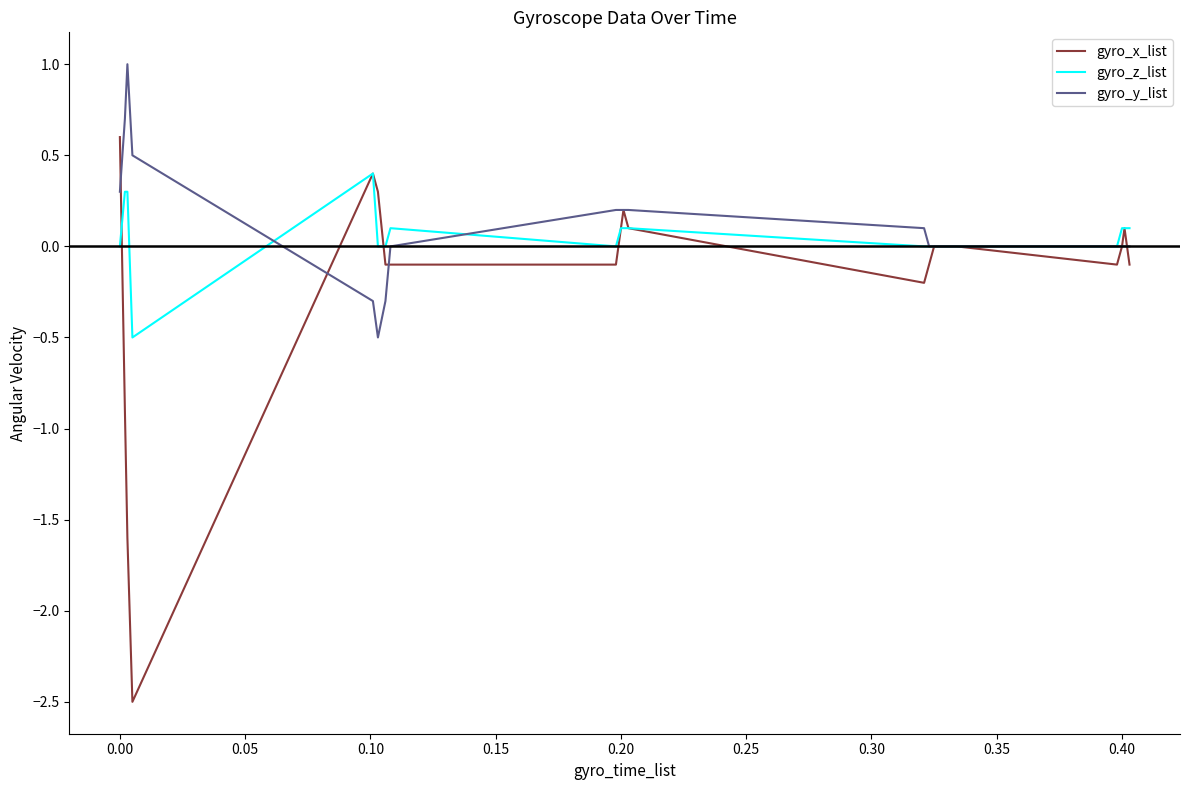

Is this an area chart (filled region under the line)?

No